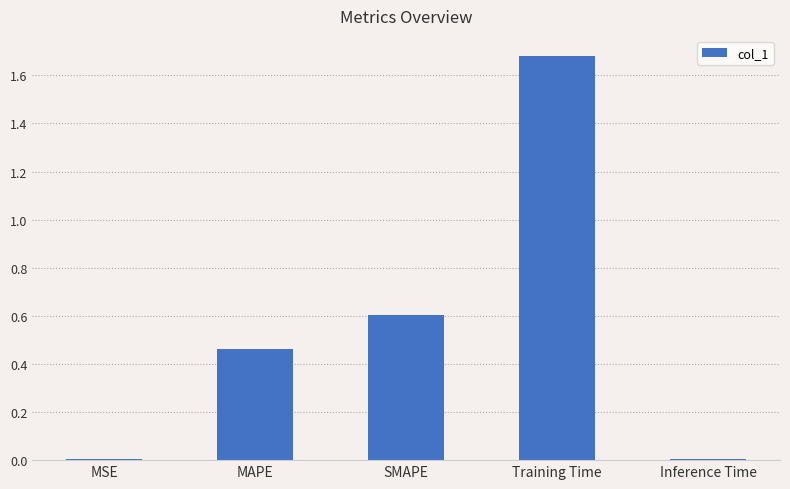

Between SMAPE and MSE, which is larger?

SMAPE